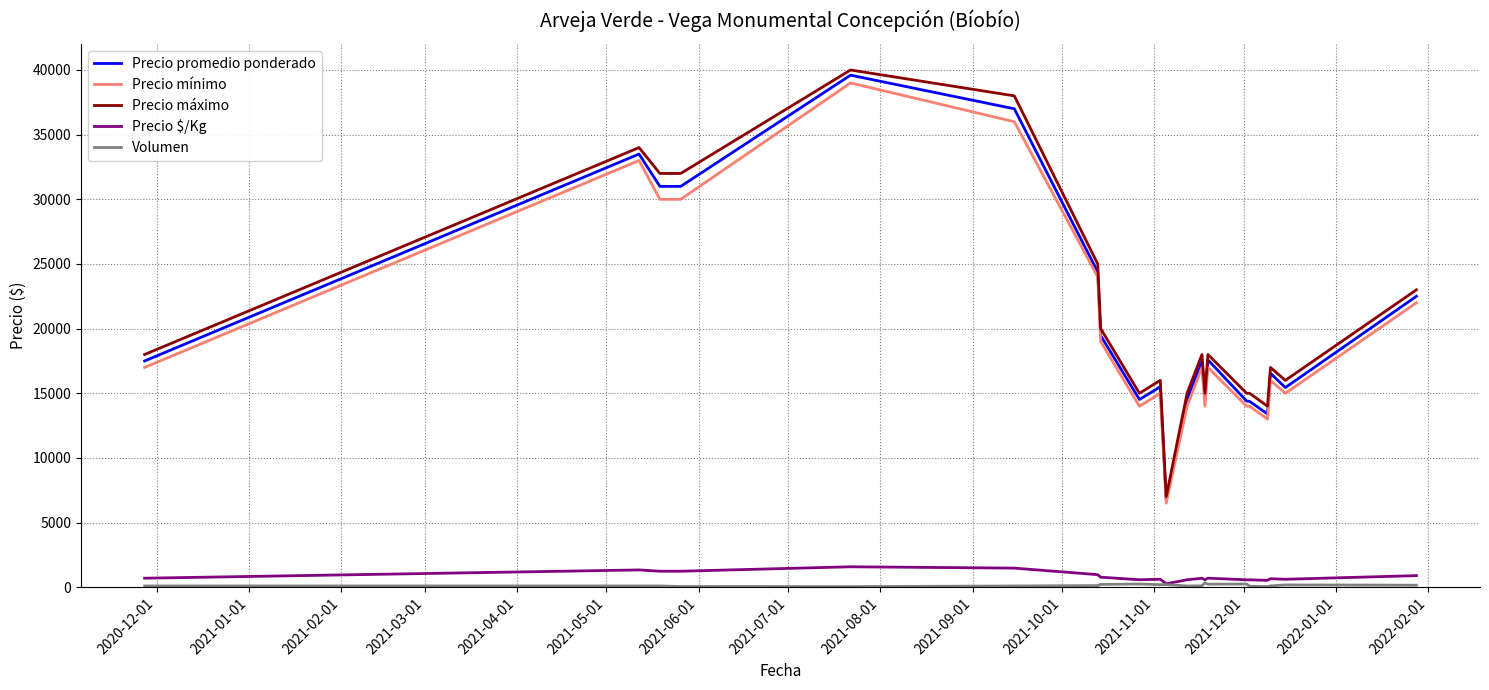

What is the maximum value for Precio mínimo?

39000